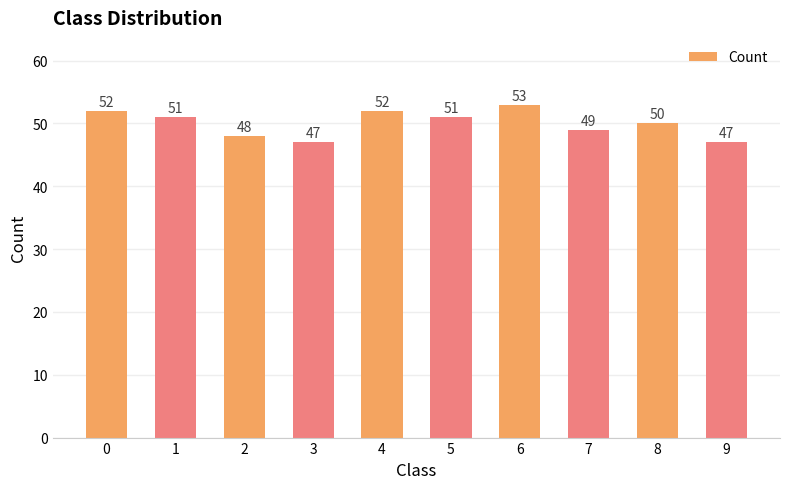

Reading left to right, what are all the values shown in this chart?

52	51	48	47	52	51	53	49	50	47